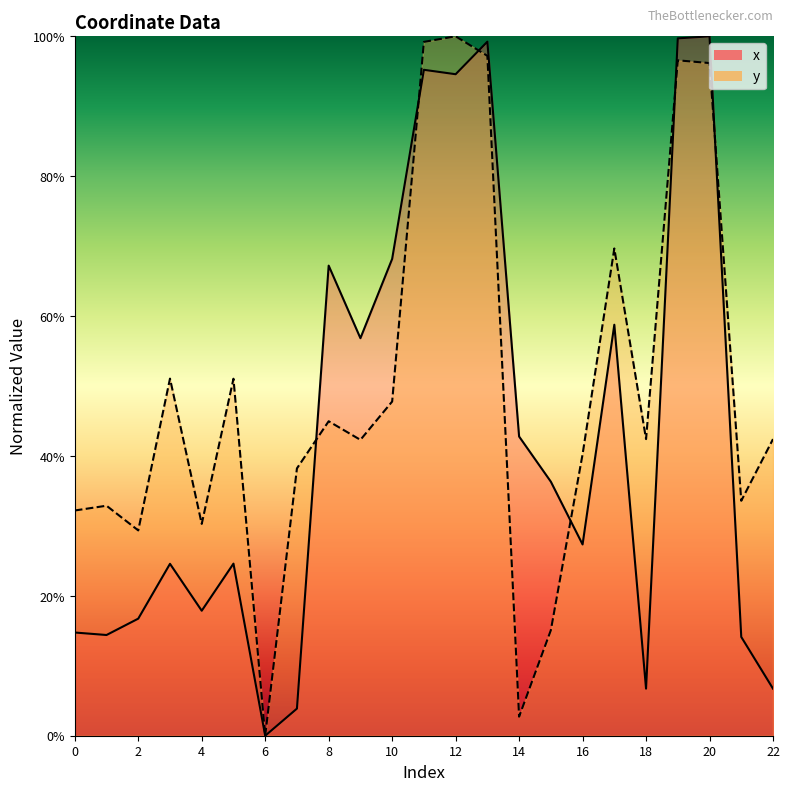

How many interior local peaks does the x series have?

7